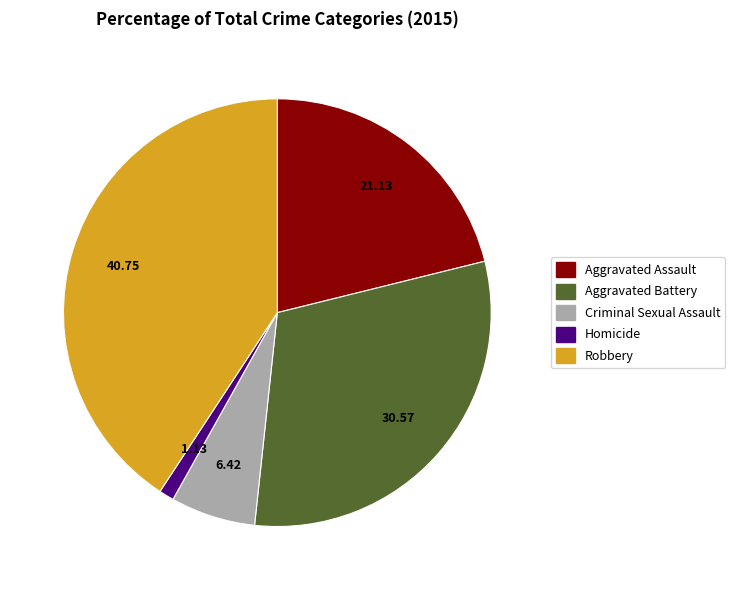

Rank the categories by value from highest to lowest.

Robbery, Aggravated Battery, Aggravated Assault, Criminal Sexual Assault, Homicide